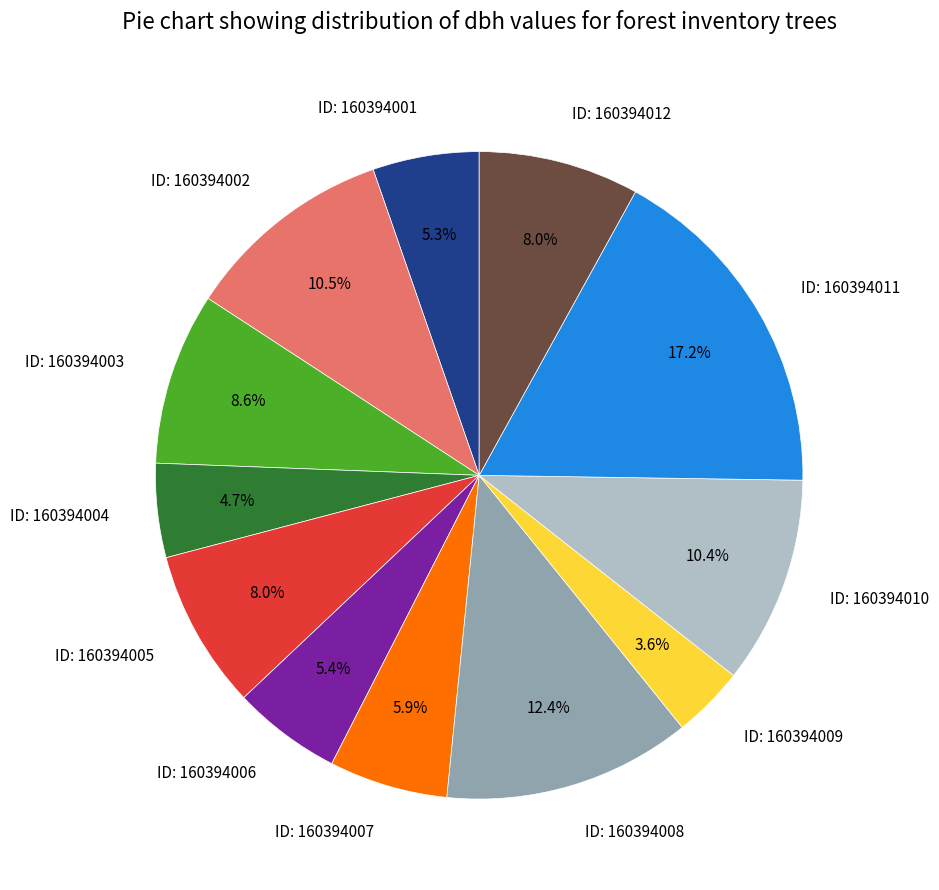

Count the number of slices in the pie.

12